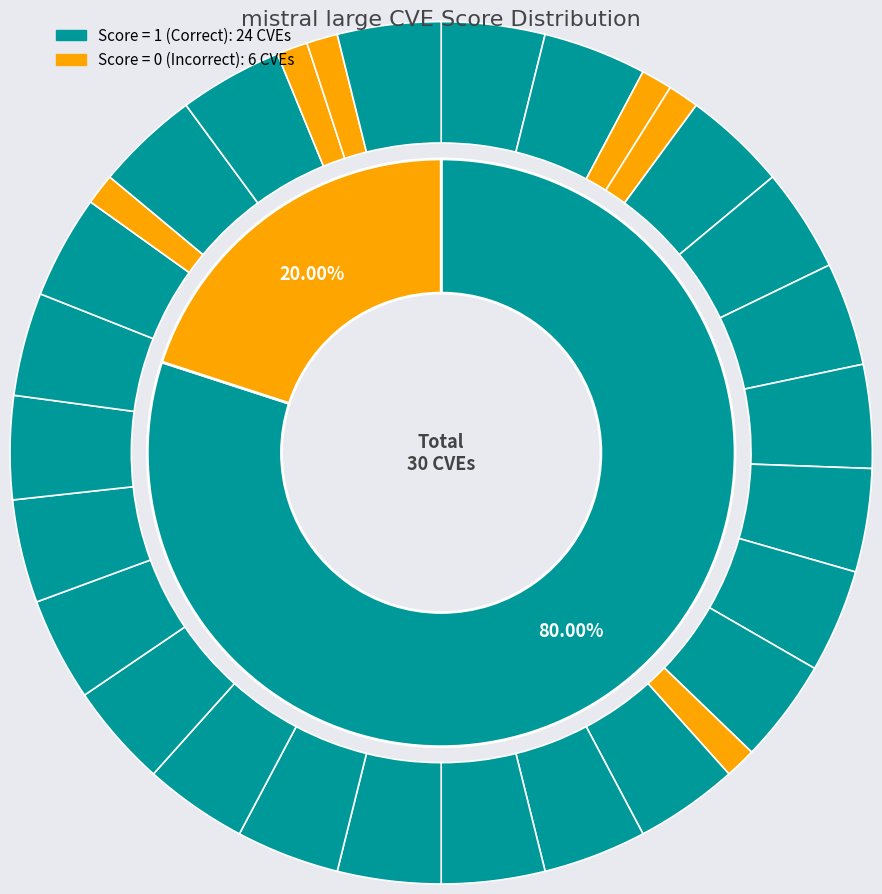

To the nearest percent, what percentage of the pie is CVE-2022-32292?

4%